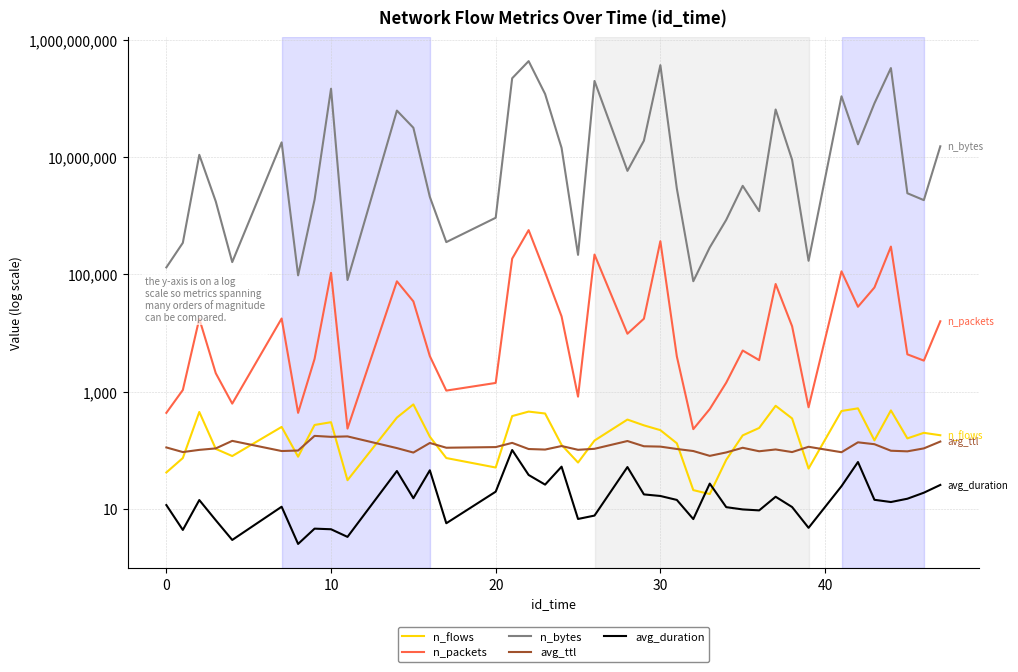

What is the difference between the maximum and minimum values in the avg_duration series?

98.8